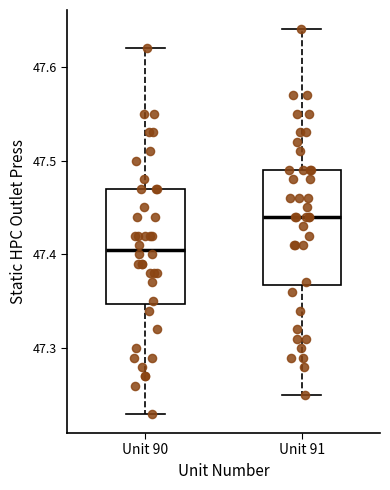

Reading left to right, read every box against the y-axis: the position of its median line, the range the box covers, and the ends of its whiskers. The values are not printed on the chart, so give them approximately, as read against the axis.

Unit 90: median 47.41, box 47.35 to 47.47, whiskers 47.23 to 47.62
Unit 91: median 47.44, box 47.37 to 47.49, whiskers 47.25 to 47.64